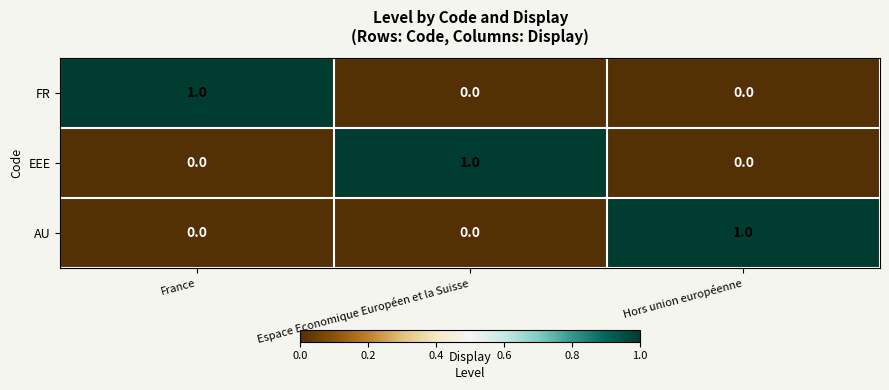

At how many categories does at least one series exceed 0?

3